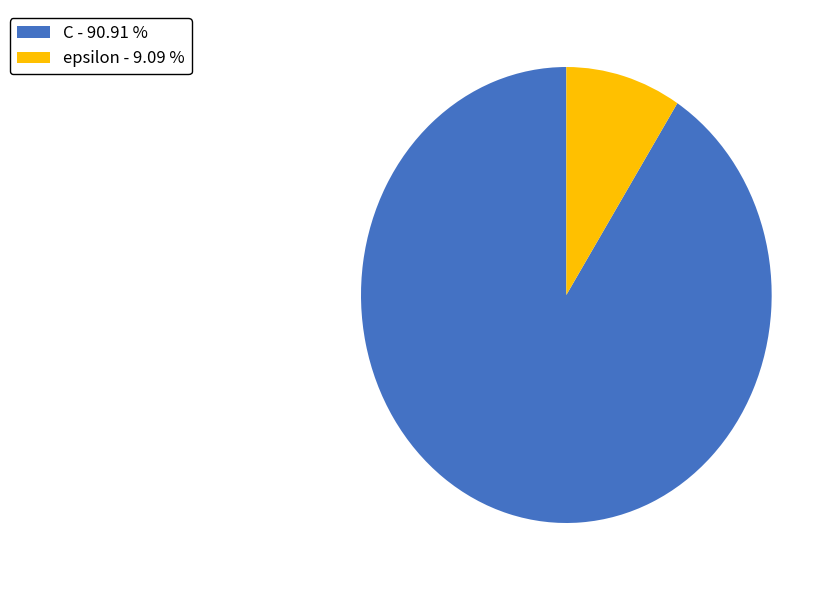

Which slice represents more than half of the pie?

C